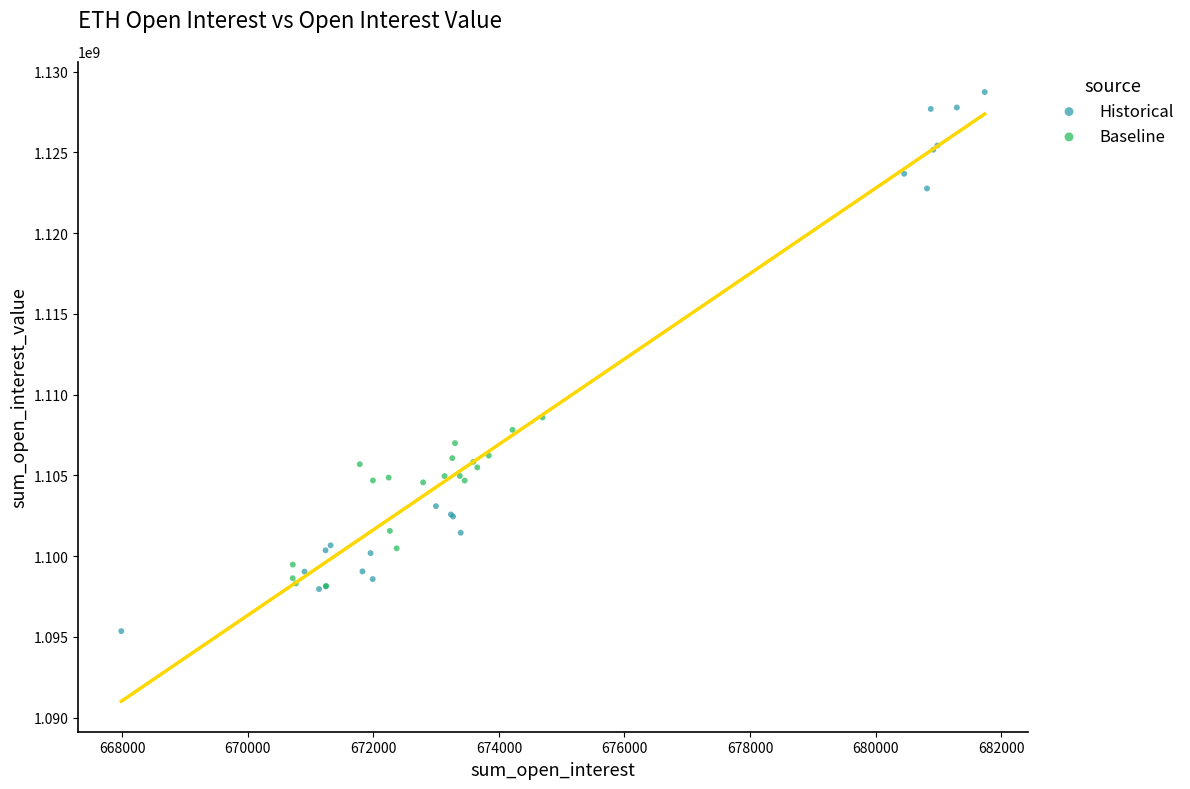

Which series contains the lowest Y value?

Historical